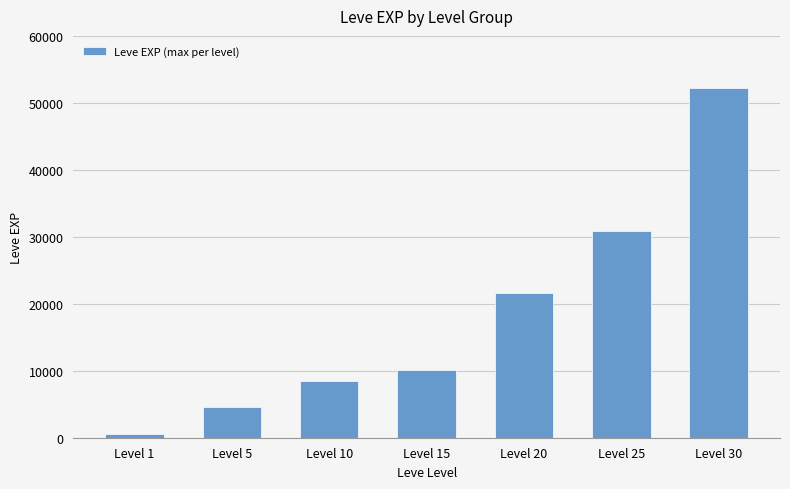

At which category does the chart reach its peak across all series?

Level 30